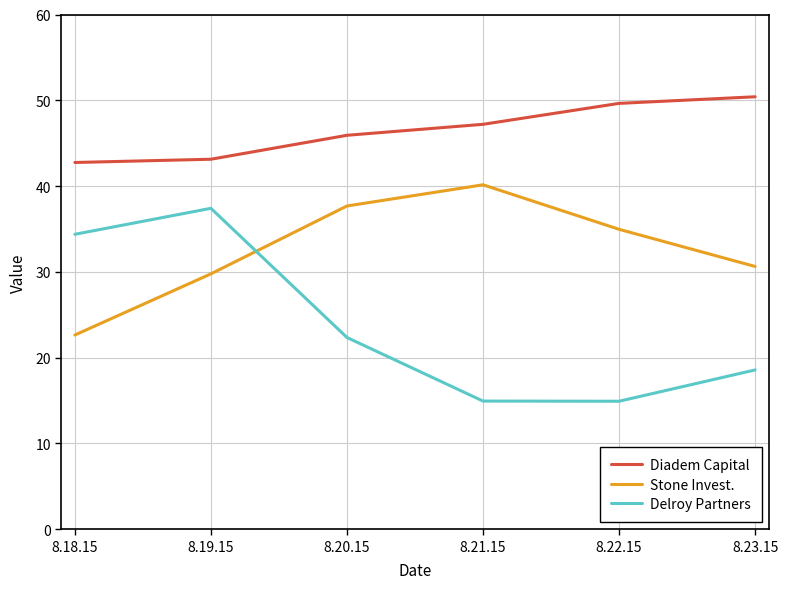

Which category has the lowest value in the Stone Invest. series?

8.18.15